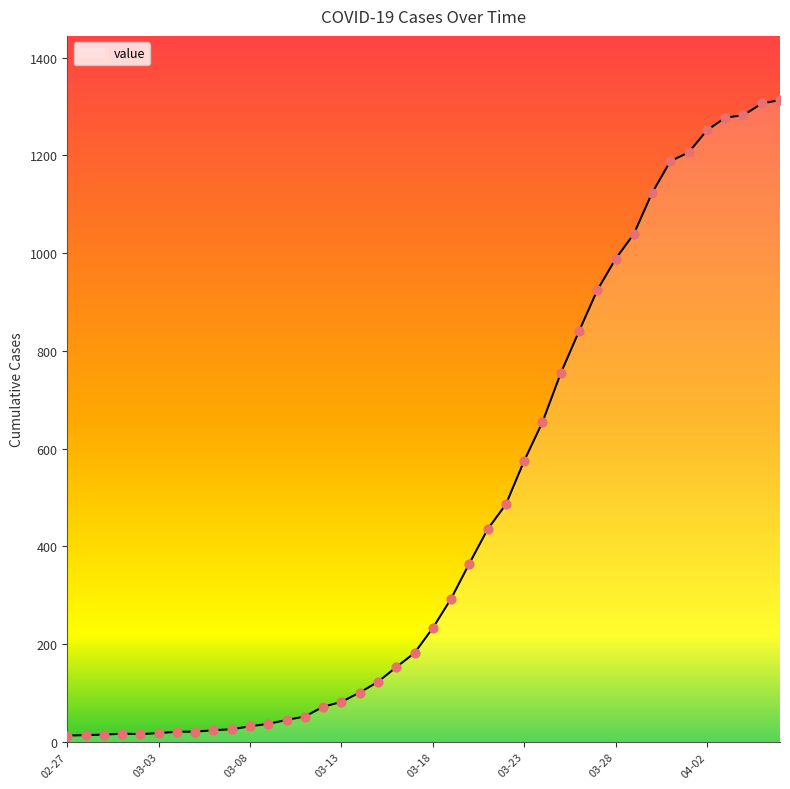

What is the difference between the maximum and minimum values?

1300